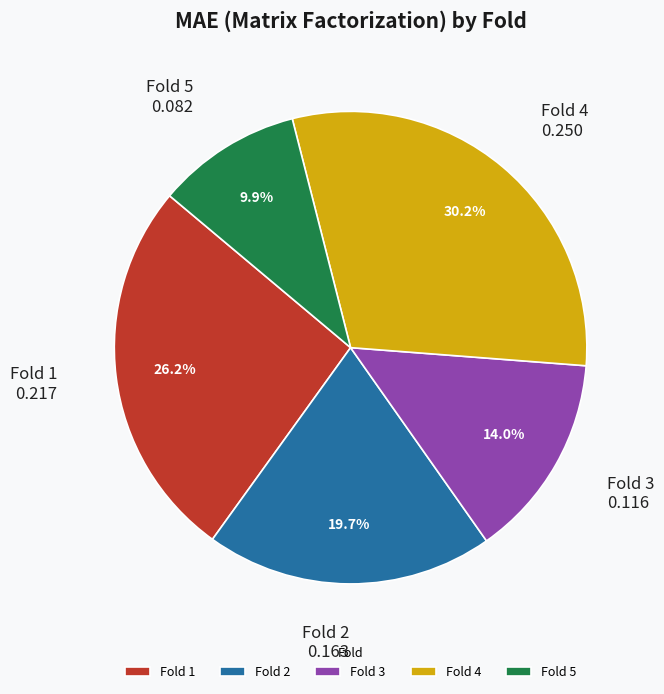

Is there a majority slice in this chart?

No